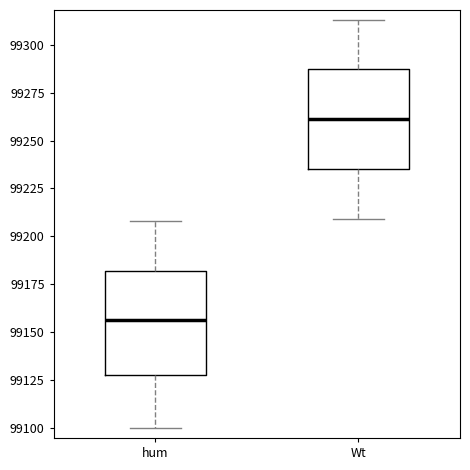

Where does the upper whisker of the box for Wt end on the y-axis? The values are not printed on the chart, so give them approximately, as read against the axis.

99315